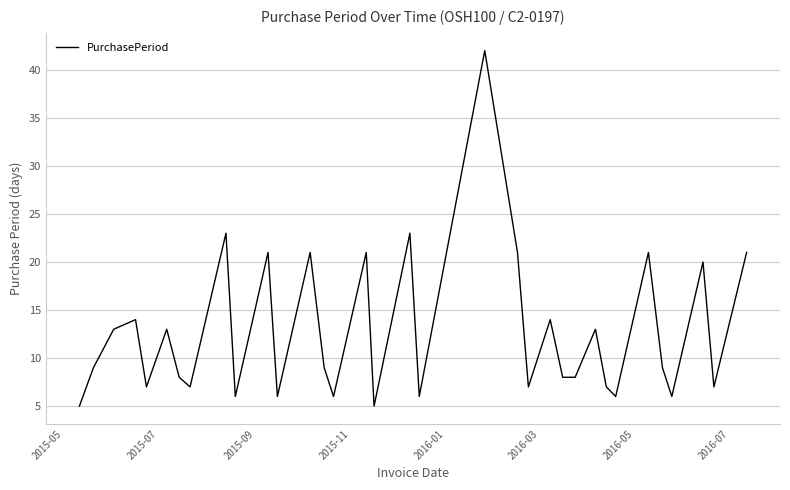

What is the difference between the maximum and minimum values?

37